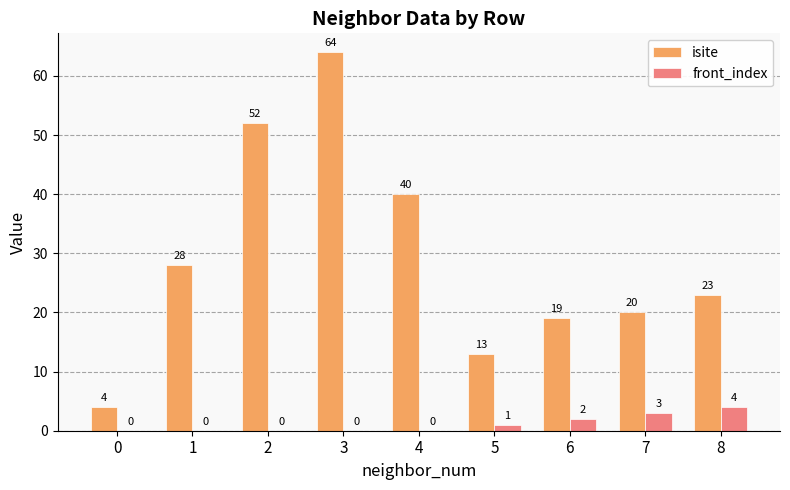

Between 4 and 8, which series saw the biggest shift?

isite